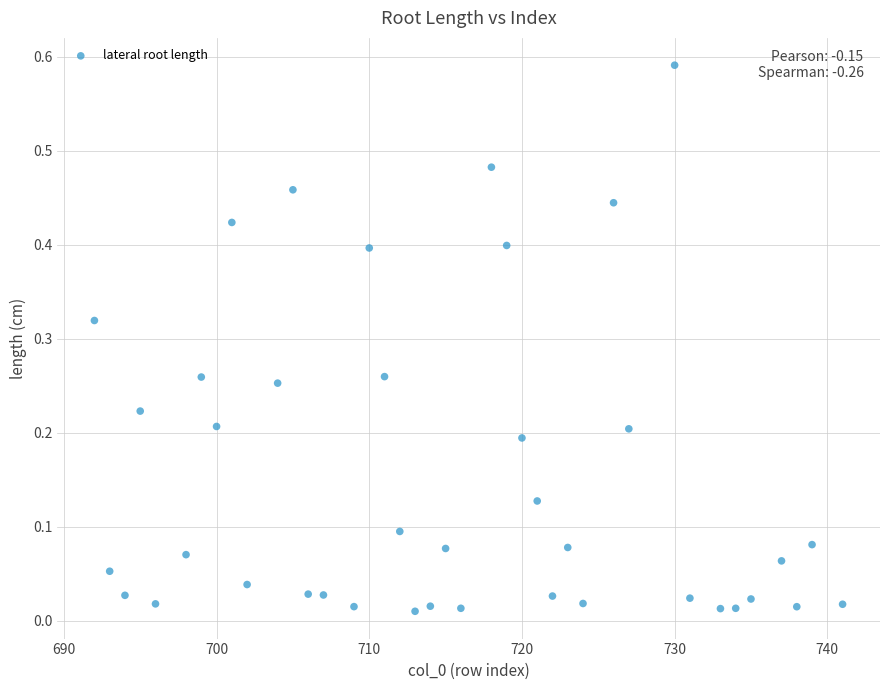

What is the range of X values (max minus min)?

49.0